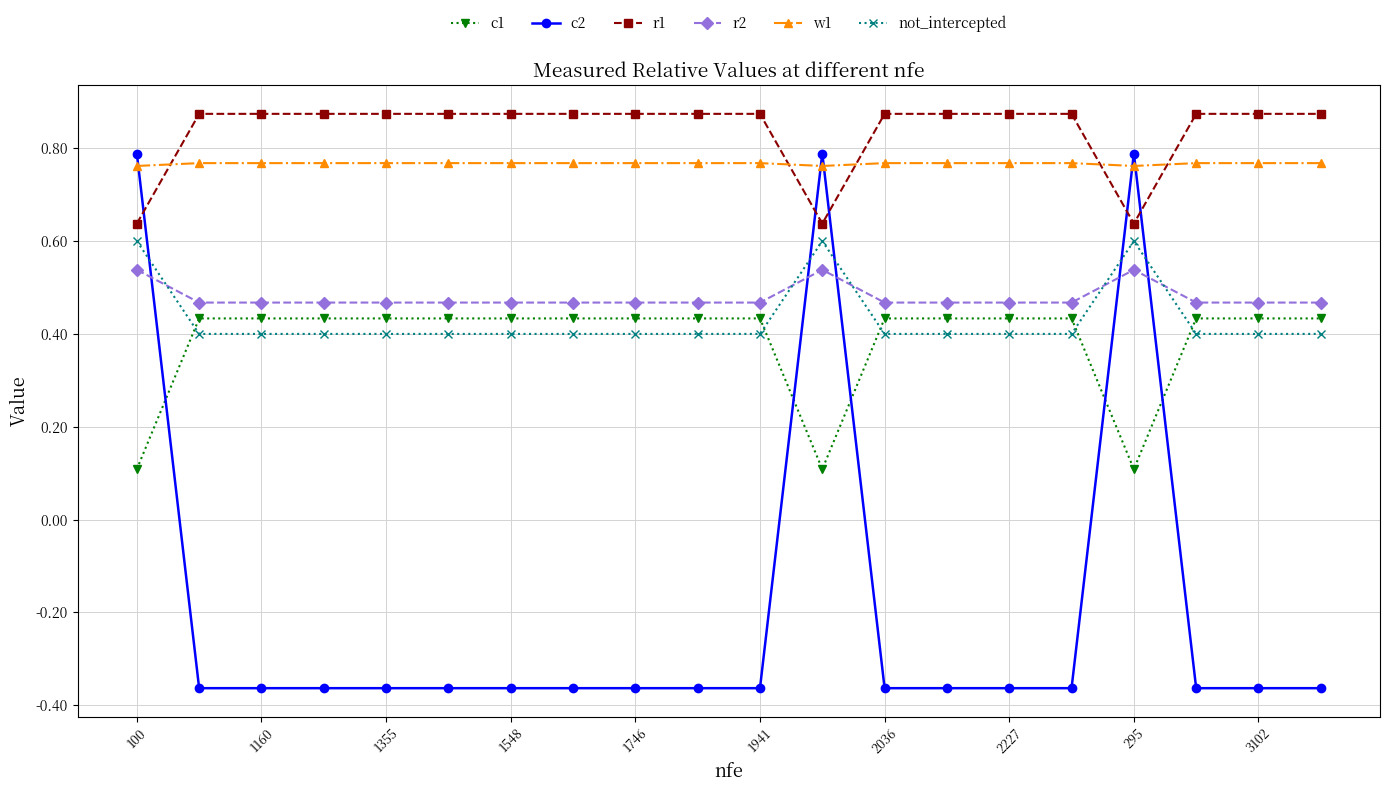

Does the chart have visible grid lines?

Yes